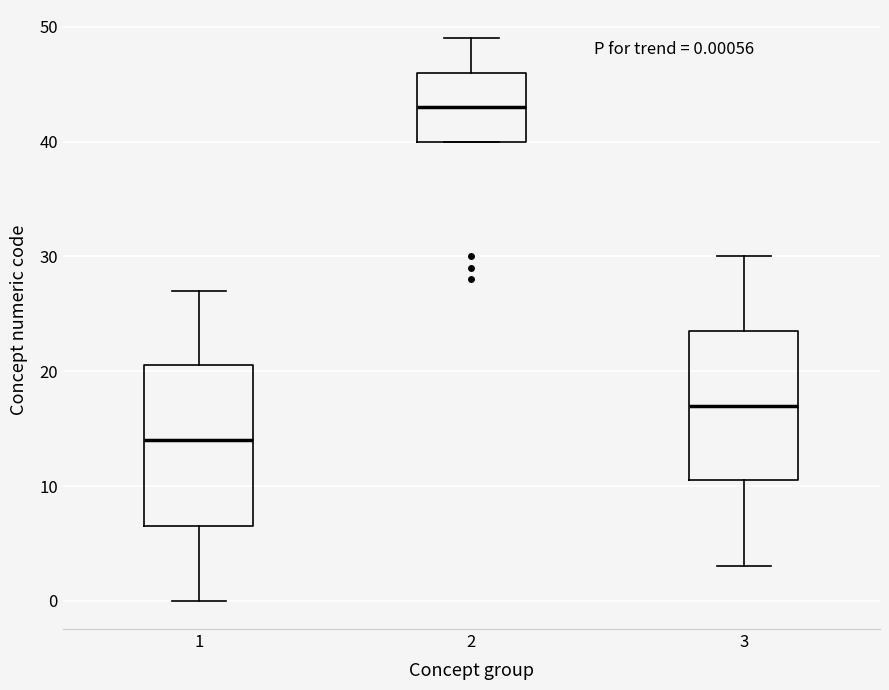

Which box's median line is the lowest?

1